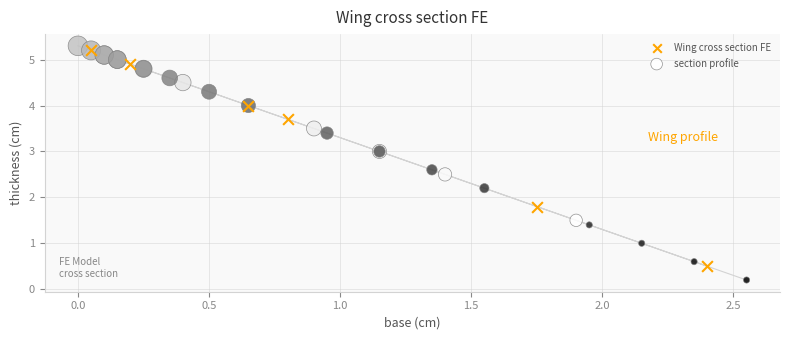

Which series reaches the minimum Y coordinate?

section profile